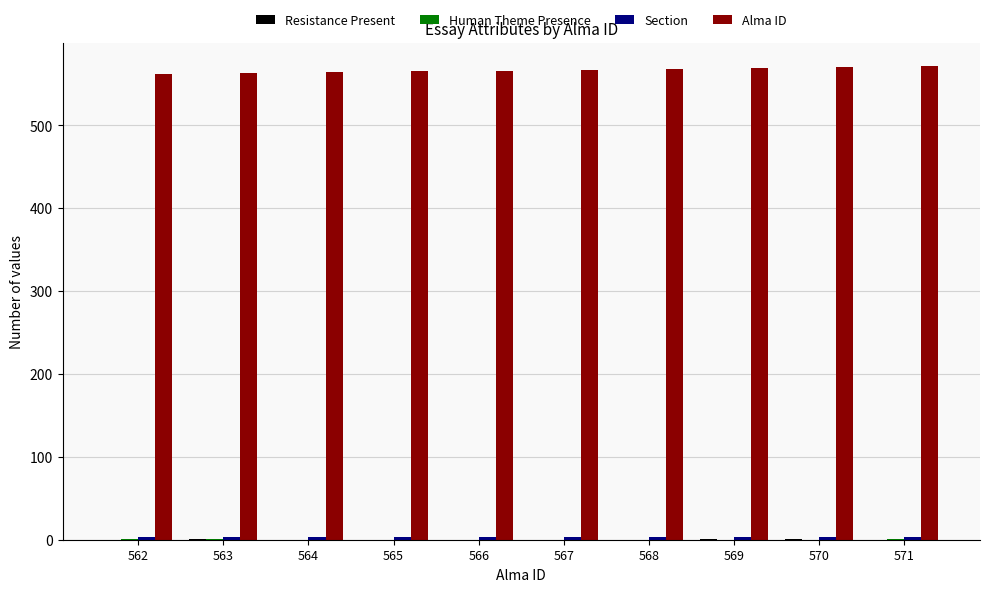

The Alma ID series shows 160 at 564. True or false?

False